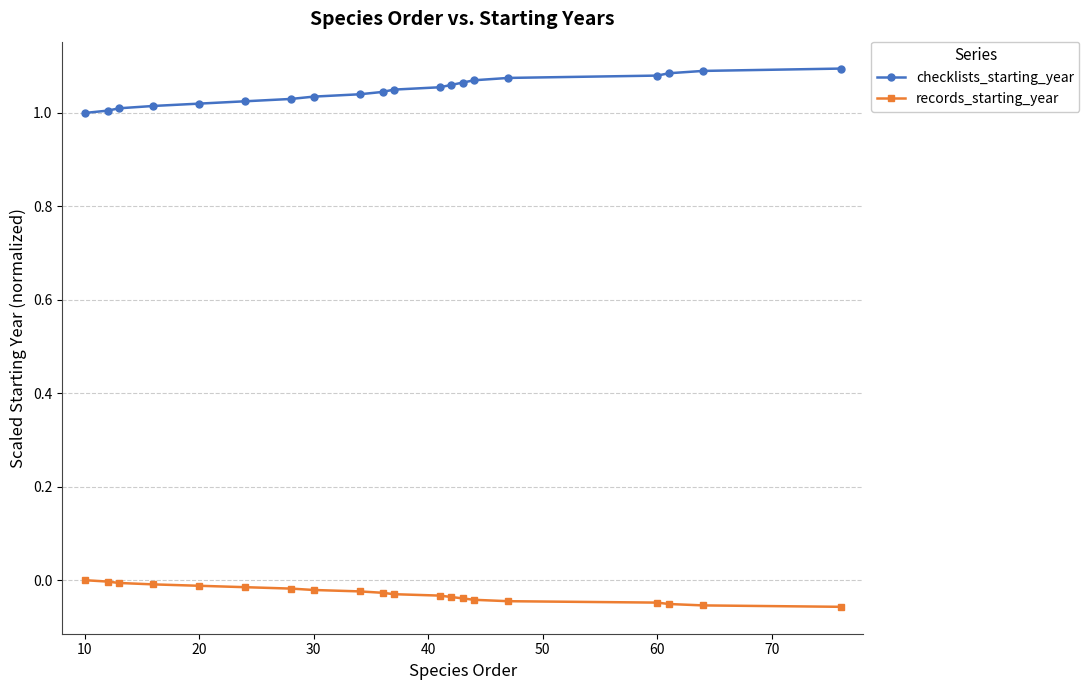

What is the difference between the maximum and minimum values in the checklists_starting_year series?

0.1